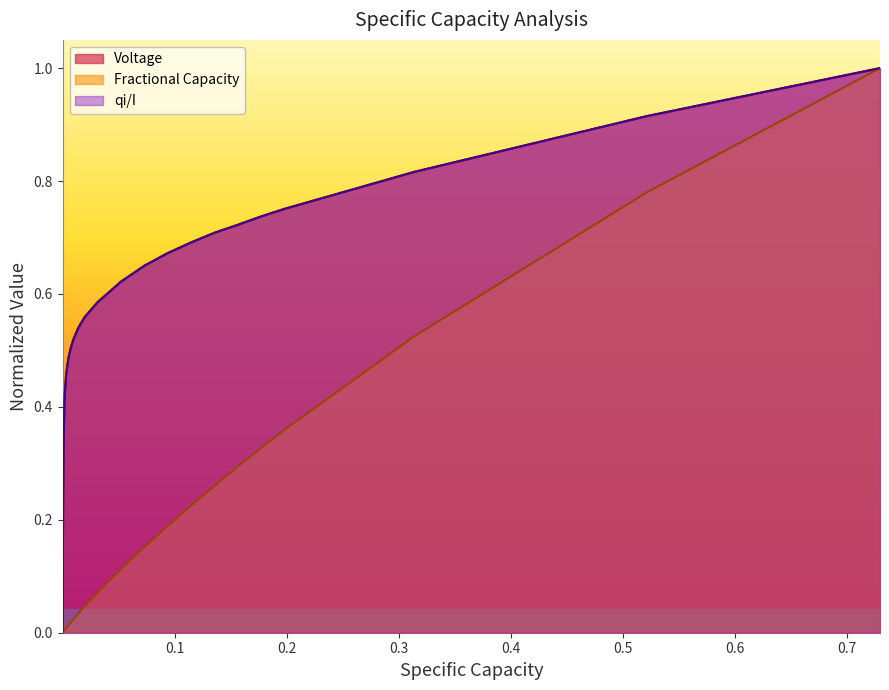

True or false: Voltage and Fractional Capacity cross at least once.

False